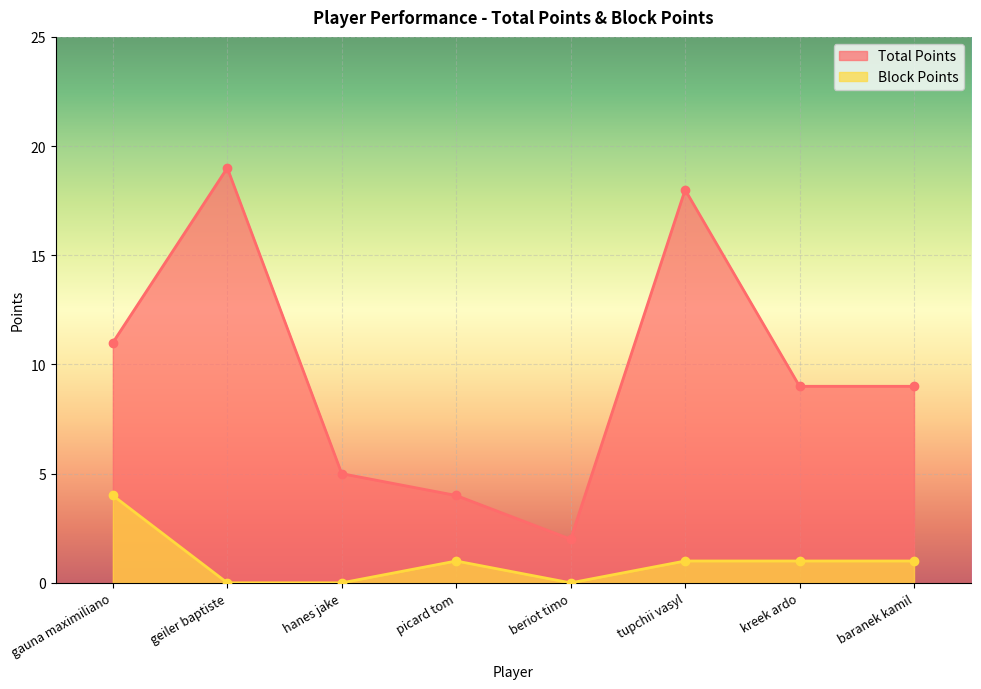

Rank the series by their maximum value, from lowest to highest.

Block Points, Total Points